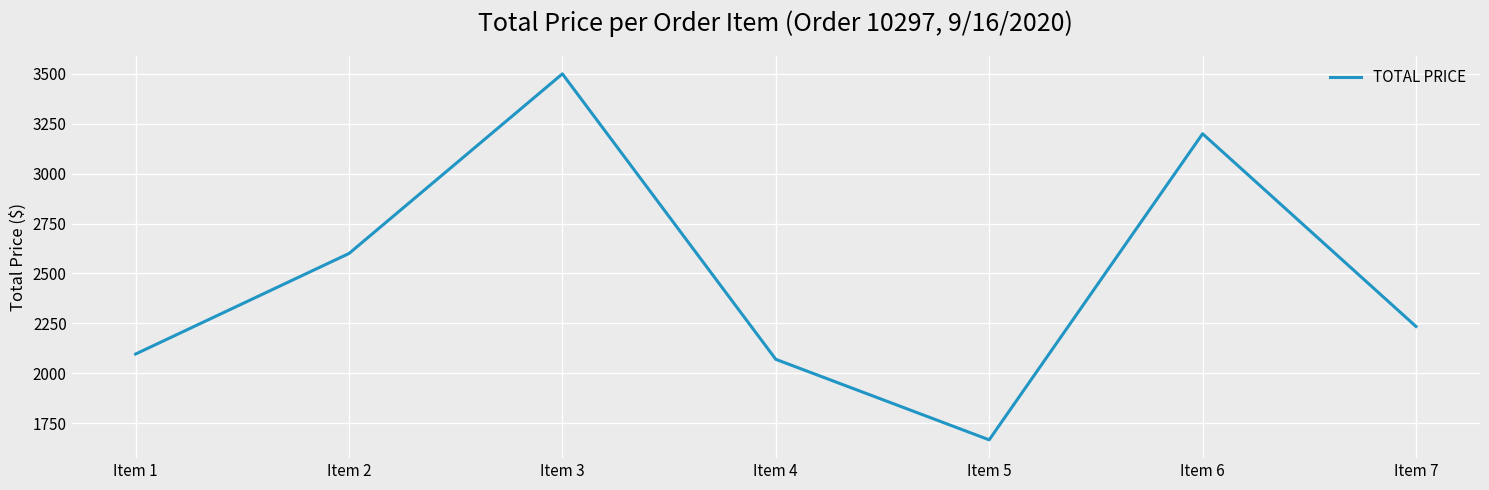

Approximately how many times larger is the value at Item 6 compared to Item 1?

1.5